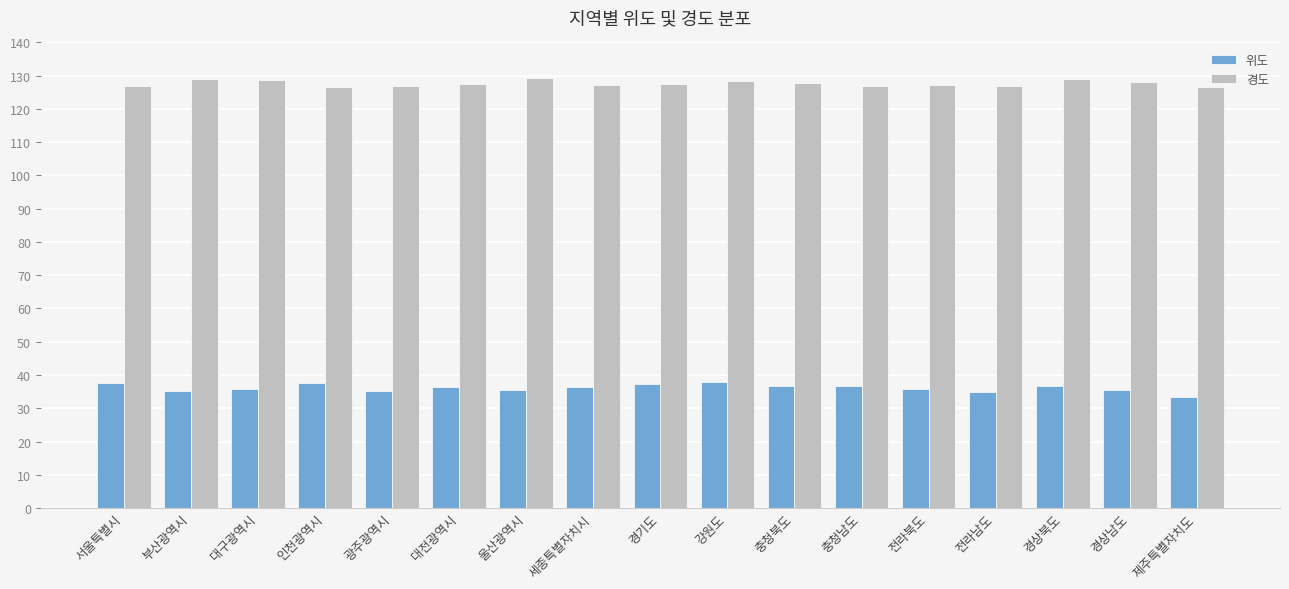

What is the difference between the maximum and minimum values in the 경도 series?

2.7